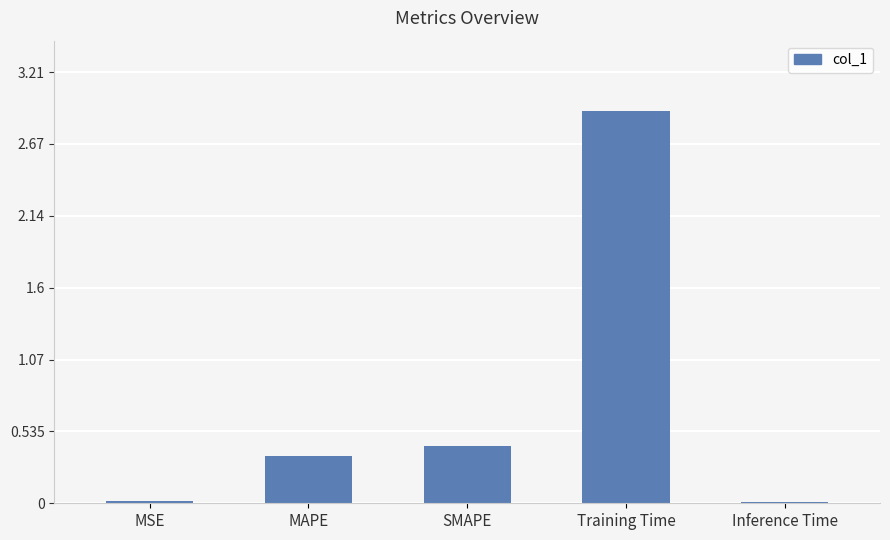

What is the label of the 4th bar from the left?

Training Time